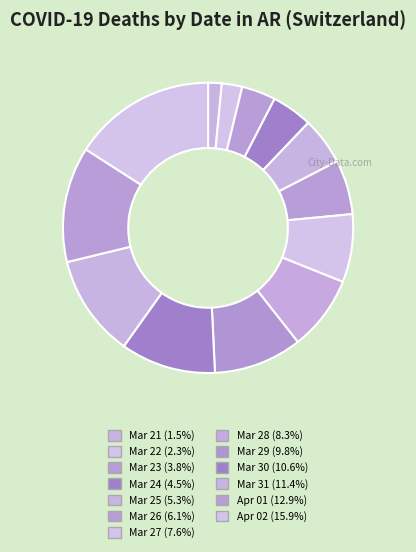

What is the smallest slice in the pie chart?

2020-03-21